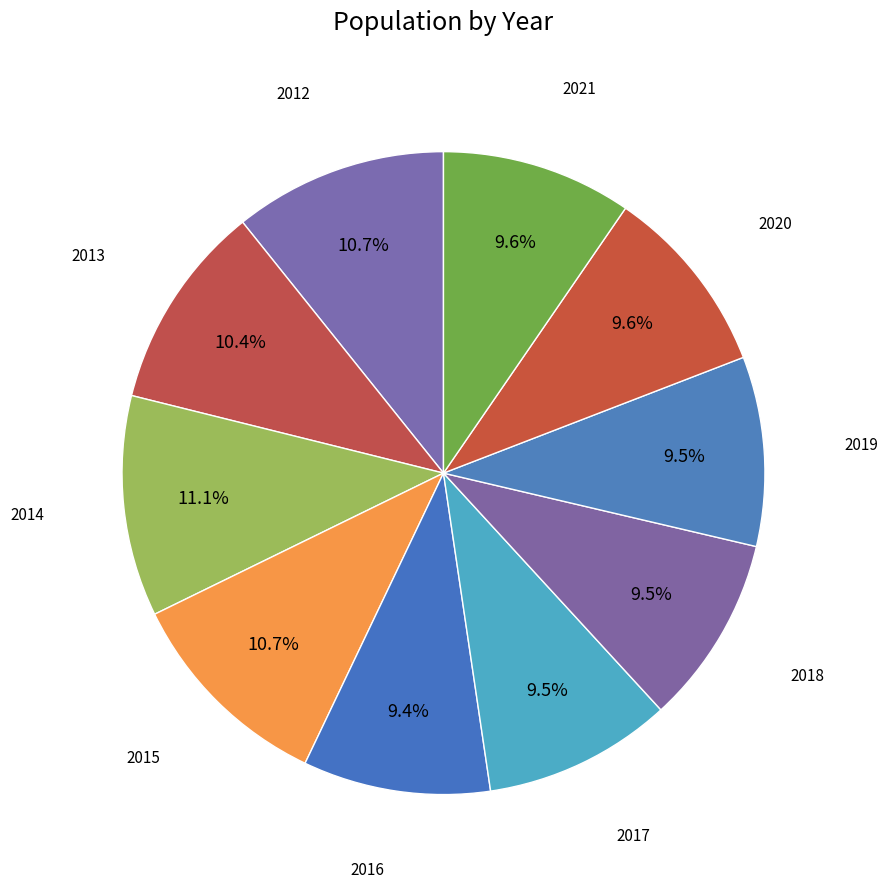

Which slice is the smallest?

2016